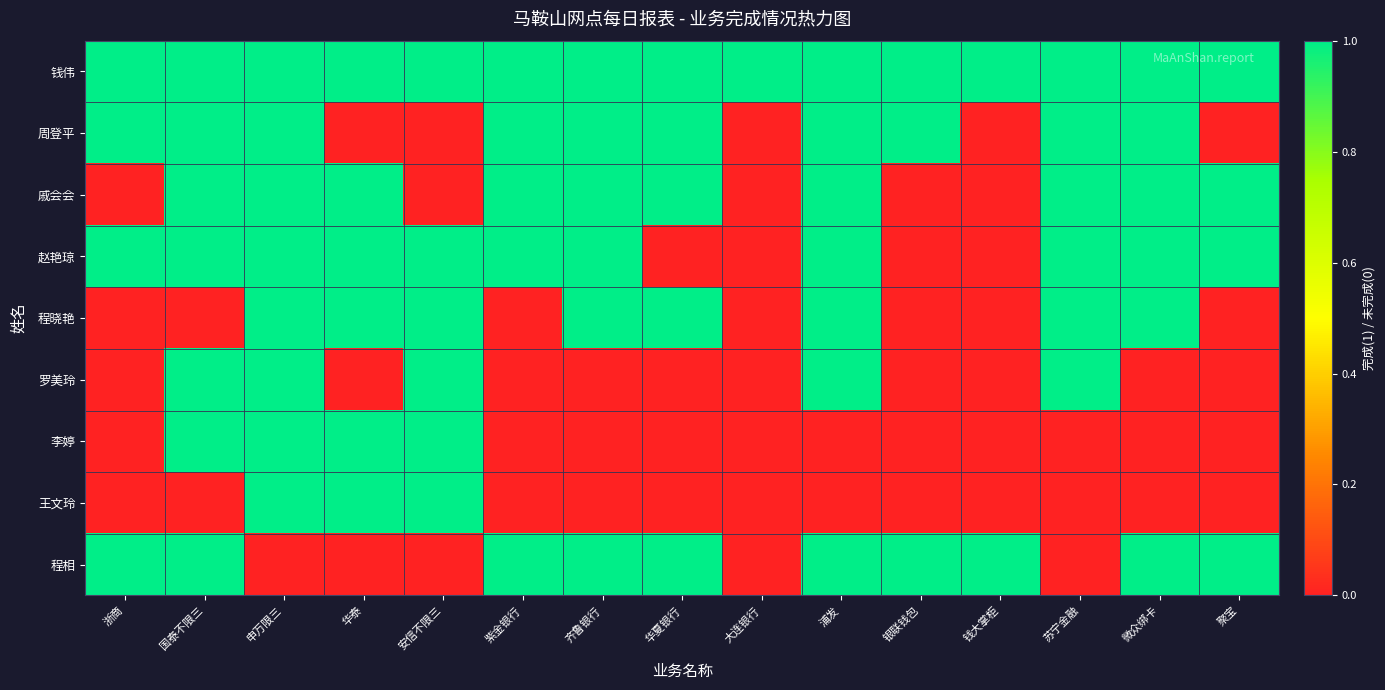

What is the difference between the highest and lowest values at 申万限三?

1